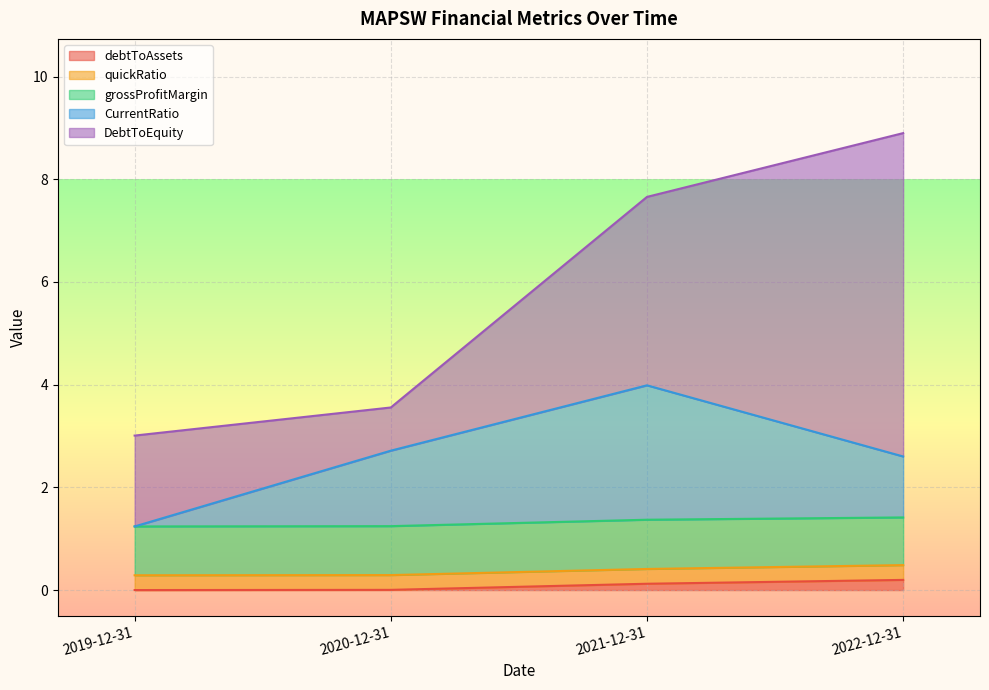

True or false: debtToAssets has more than 0 interior local peaks.

False